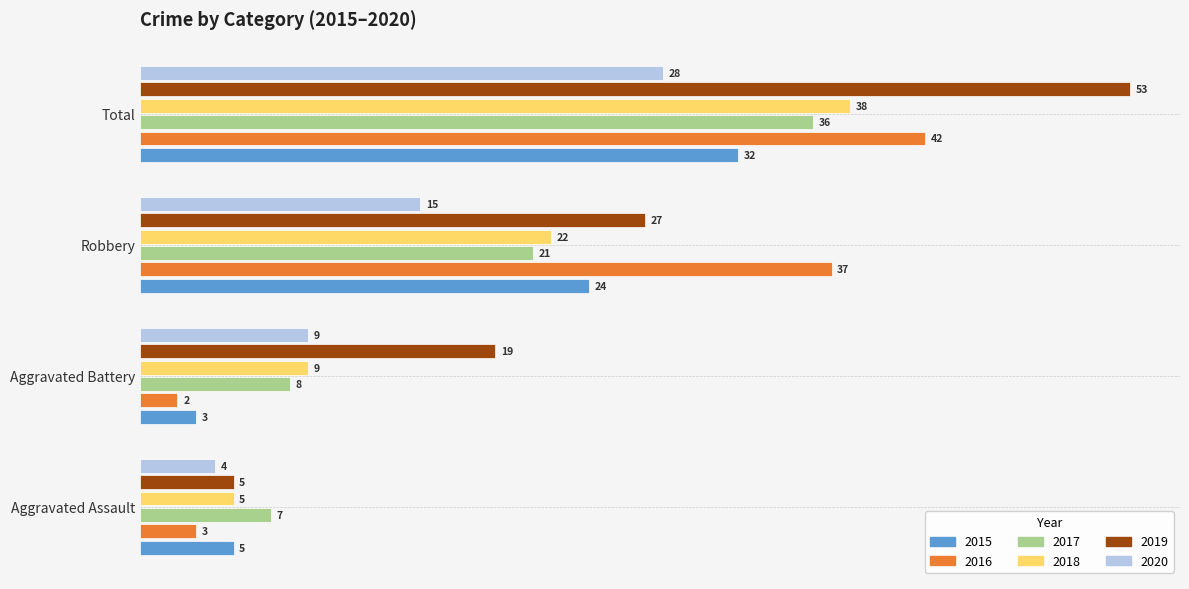

What is the total value across all series at Aggravated Battery?

50